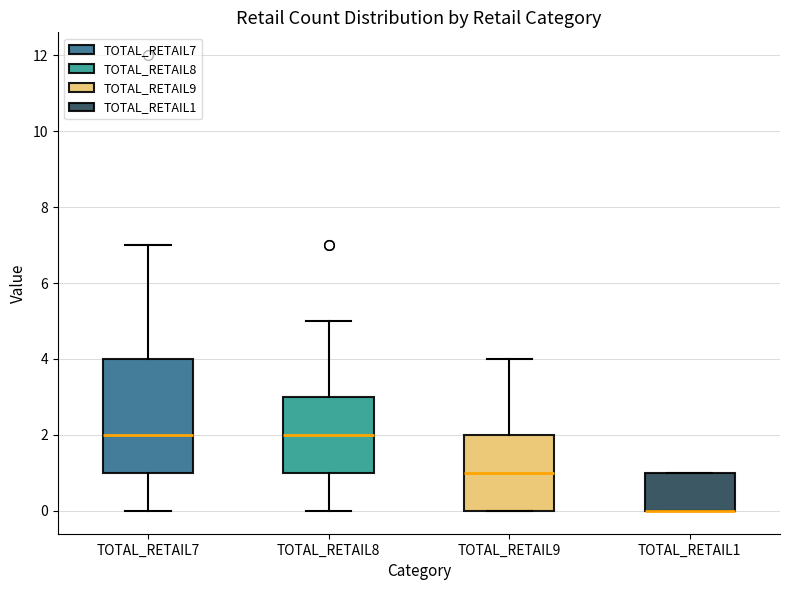

Reading left to right, transcribe this box plot: for each box, give where its median line is, the range the box spans, and where its two whiskers end, as read against the y-axis. The values are not printed on the chart, so give them approximately, as read against the axis.

TOTAL_RETAIL7: median 2, box 1 to 4, whiskers 0 to 7
TOTAL_RETAIL8: median 2, box 1 to 3, whiskers 0 to 5
TOTAL_RETAIL9: median 1, box 0 to 2, whiskers 0 to 4
TOTAL_RETAIL1: median 0 (drawn on the box's lower edge), box 0 to 1, whiskers 0 to 1